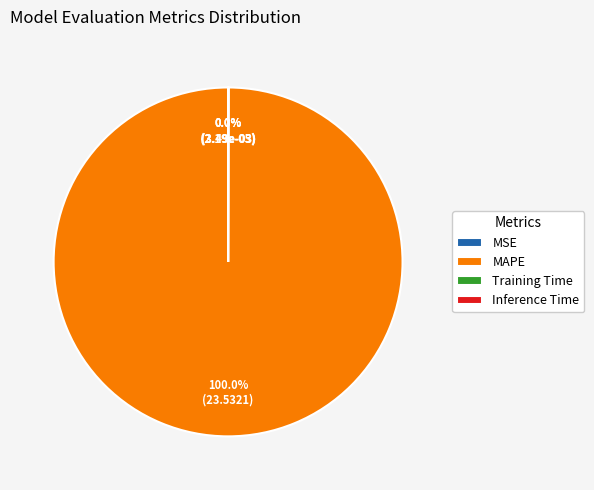

To the nearest percent, what is the average slice percentage?

25%